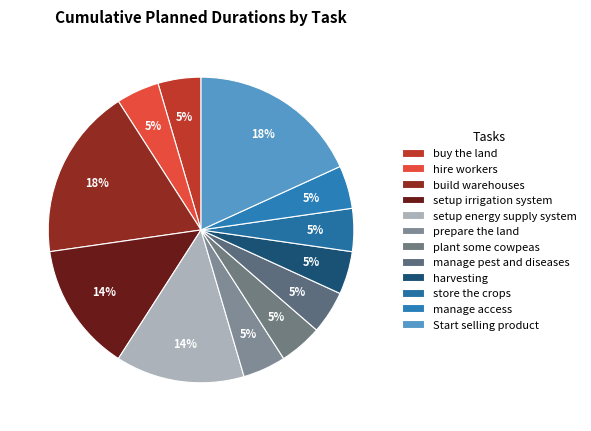

Does buy the land represent more than half of the total?

No